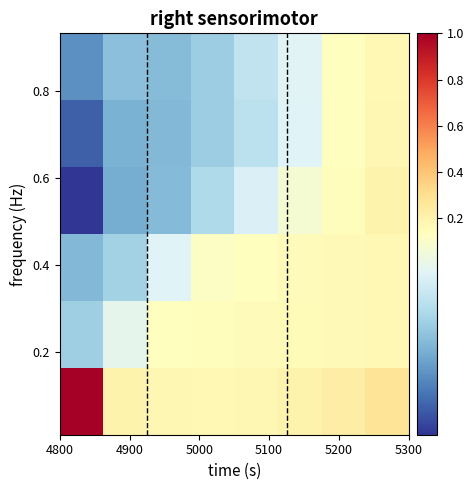

At how many categories does at least one series exceed 0?

8